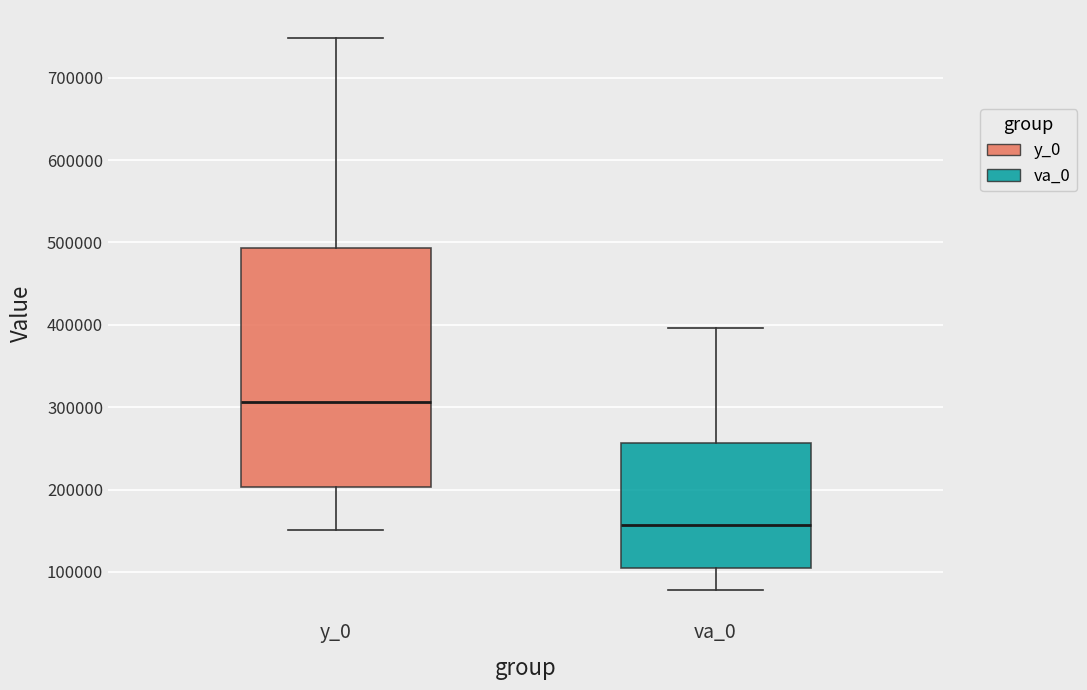

Which box is the tallest, from its lower edge to its upper edge?

y_0